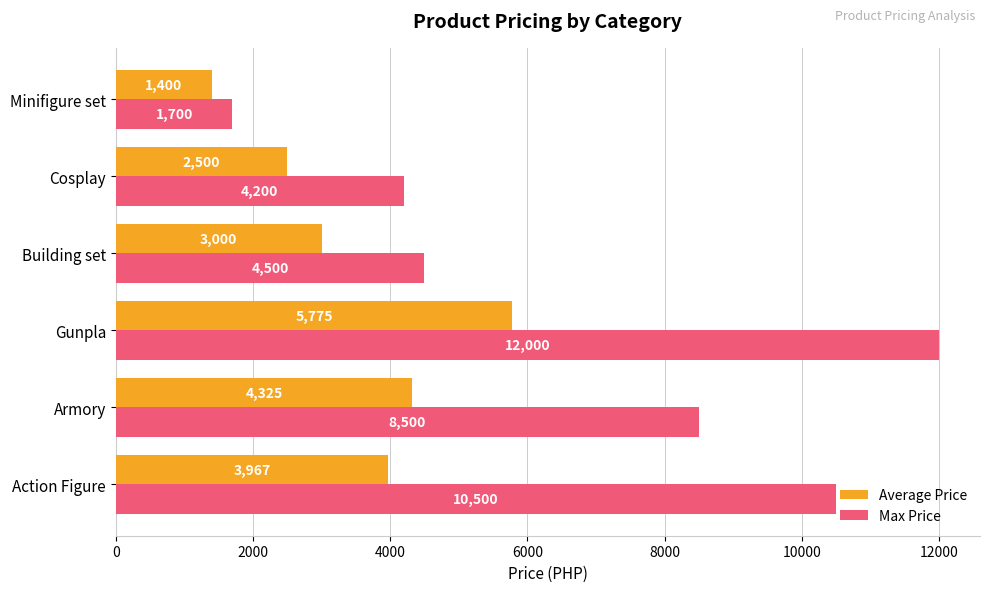

What is the average value of the Max Price series?

6900.0